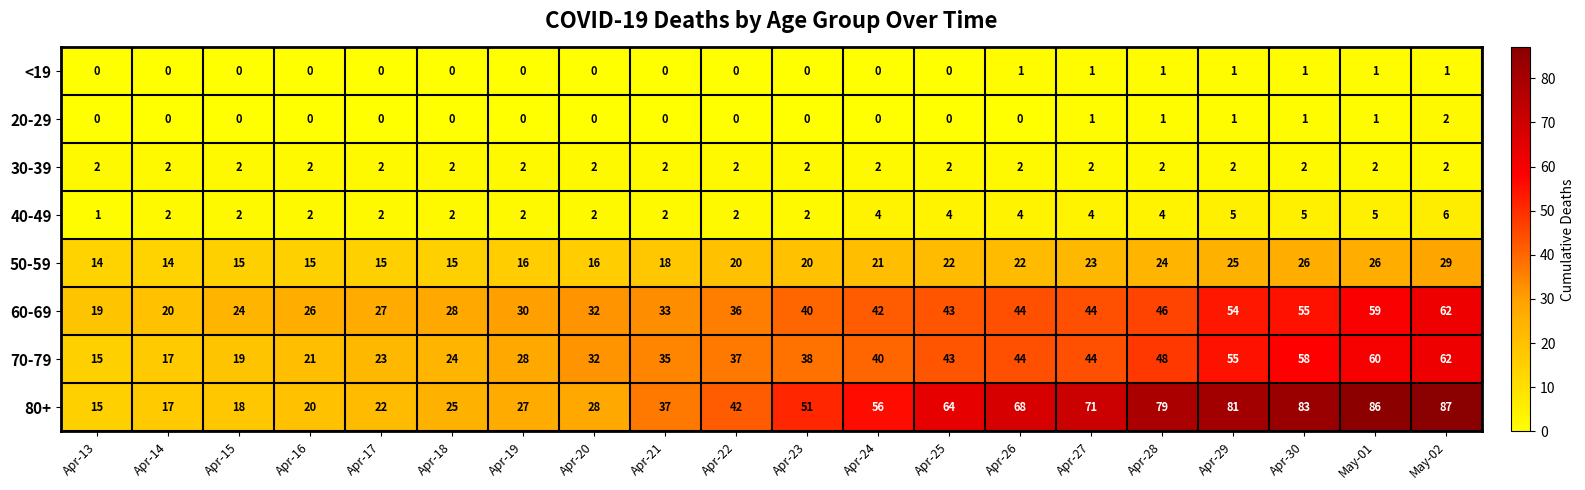

True or false: 60-69 has a value of 10 at Apr-28.

False